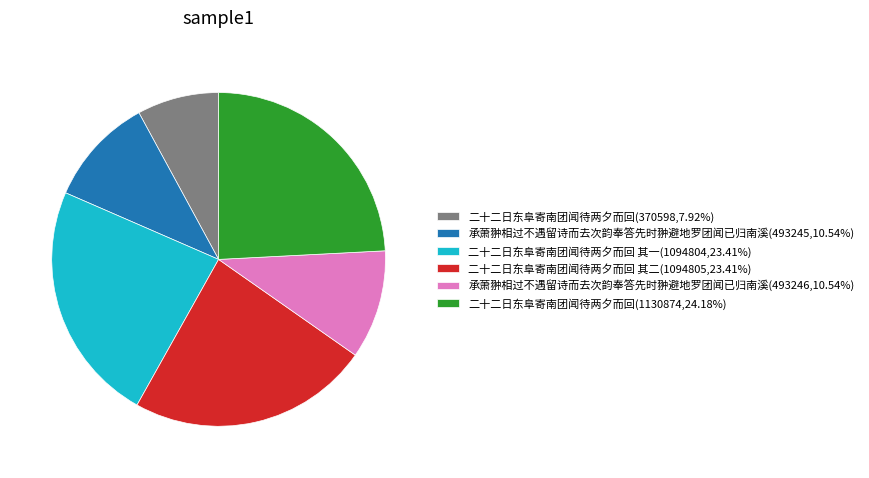

Is the sum of 二十二日东阜寄南团闻待两夕而回 其一(1094804,23.41%) and 二十二日东阜寄南团闻待两夕而回(370598,7.92%) greater than half?

No